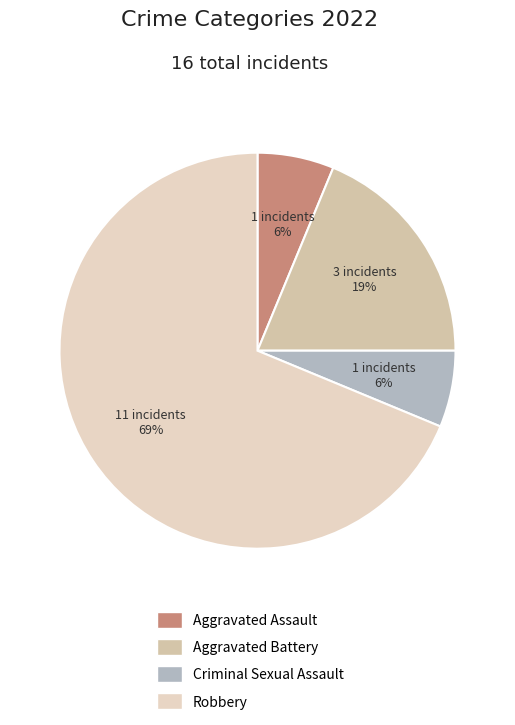

What is the largest slice in the pie chart?

Robbery